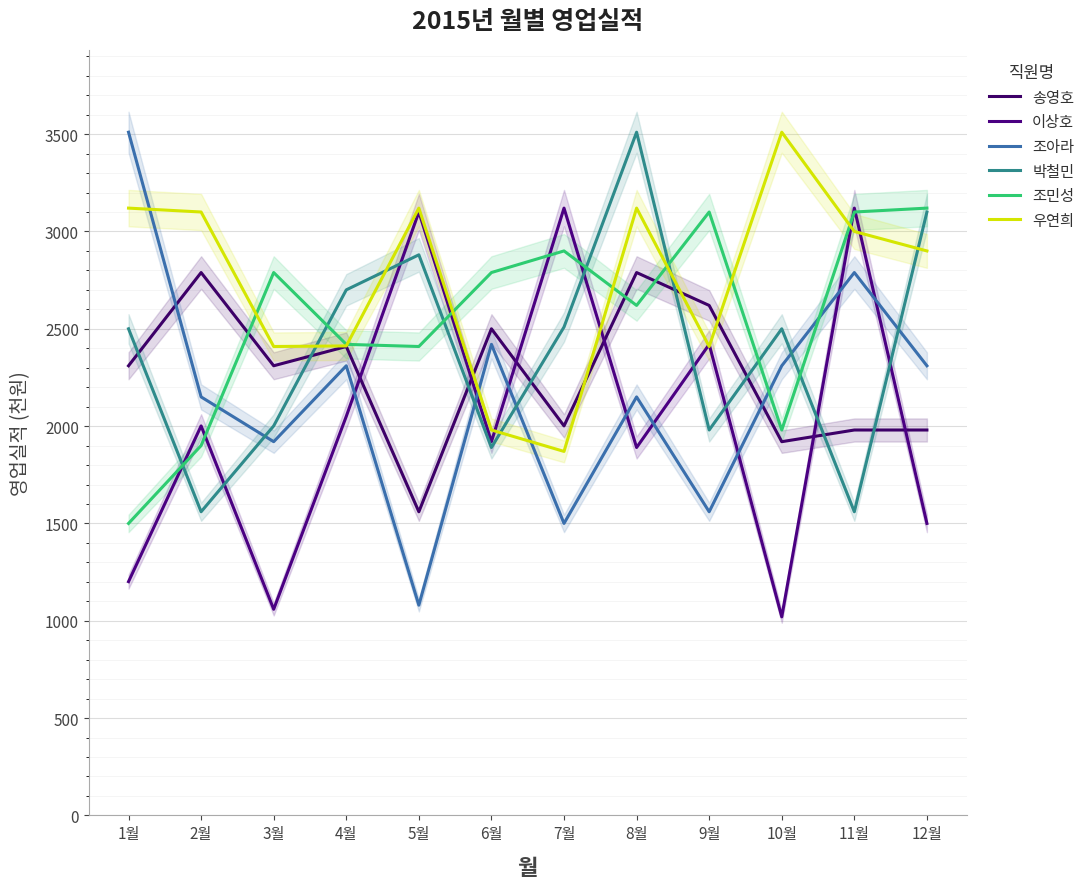

Reading left to right, what are all the values shown in this chart?

송영호: 1월=2310	2월=2789	3월=2310	4월=2409	5월=1560	6월=2500	7월=2001	8월=2789	9월=2620	10월=1920	11월=1980	12월=1980
이상호: 1월=1201	2월=2001	3월=1059	4월=2050	5월=3100	6월=1920	7월=3120	8월=1890	9월=2420	10월=1020	11월=3120	12월=1500
조아라: 1월=3510	2월=2150	3월=1920	4월=2310	5월=1080	6월=2420	7월=1500	8월=2150	9월=1560	10월=2310	11월=2789	12월=2310
박철민: 1월=2500	2월=1560	3월=2001	4월=2700	5월=2880	6월=1890	7월=2509	8월=3510	9월=1980	10월=2500	11월=1560	12월=3100
조민성: 1월=1500	2월=1900	3월=2789	4월=2420	5월=2409	6월=2789	7월=2900	8월=2620	9월=3100	10월=1980	11월=3100	12월=3120
우연희: 1월=3120	2월=3100	3월=2409	4월=2412	5월=3120	6월=1980	7월=1870	8월=3120	9월=2409	10월=3510	11월=3000	12월=2900